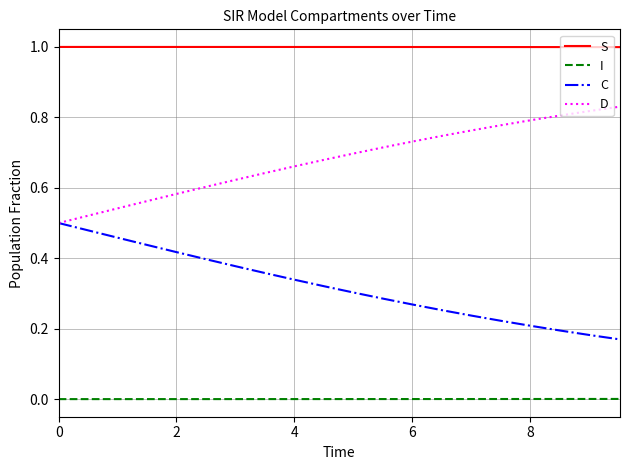

What are all the series names shown in the legend?

S, I, C, D